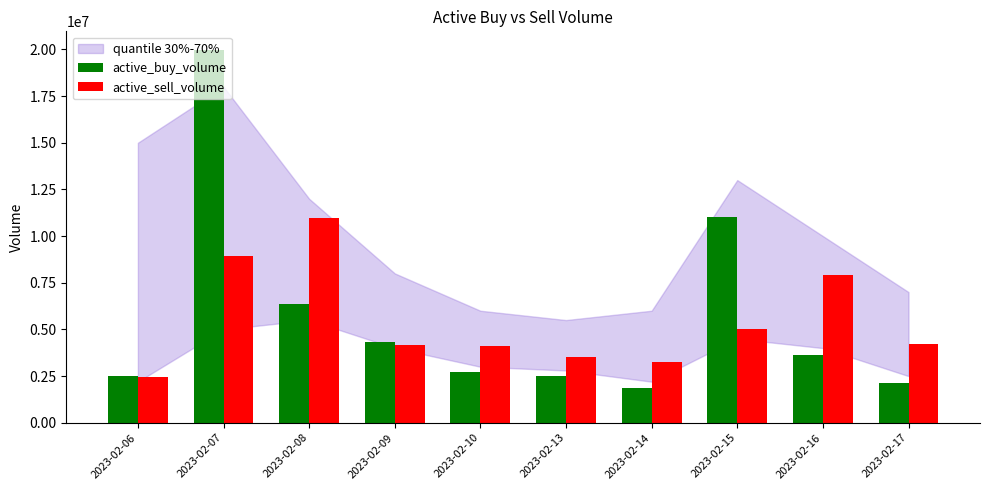

What is the sum of the active_buy_volume values at 2023-02-08 and 2023-02-13?

8828041